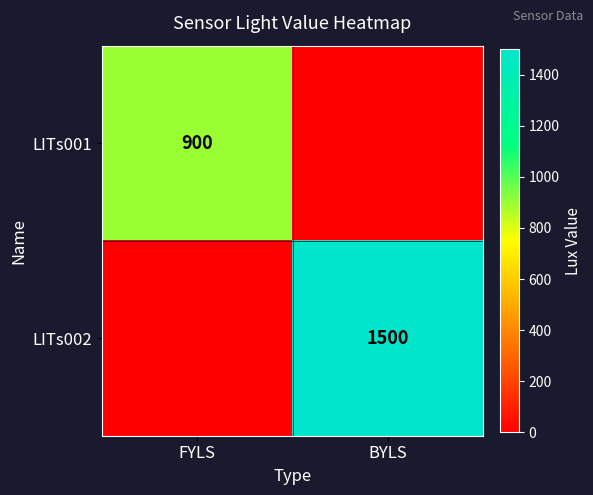

Is it true that LITs002 equals 1500 at BYLS?

True